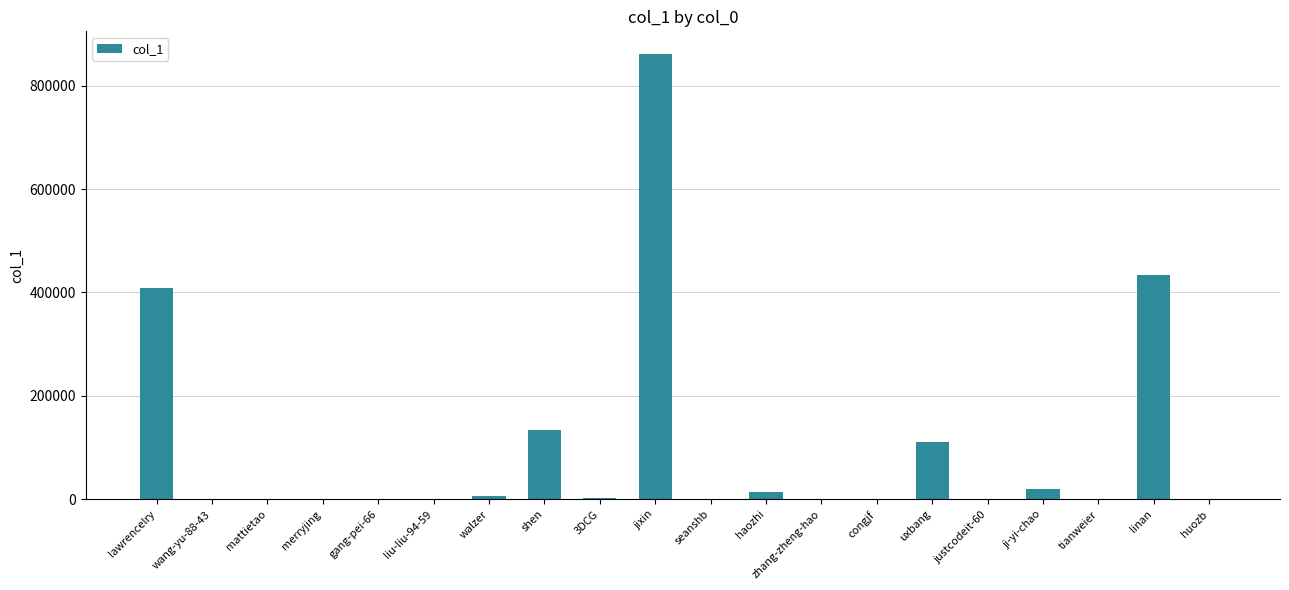

Which has a higher value, gang-pei-66 or lawrencelry?

lawrencelry